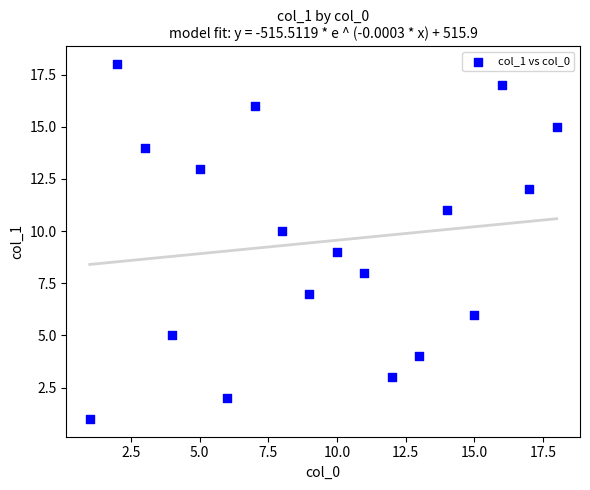

What is the range of X values (max minus min)?

17